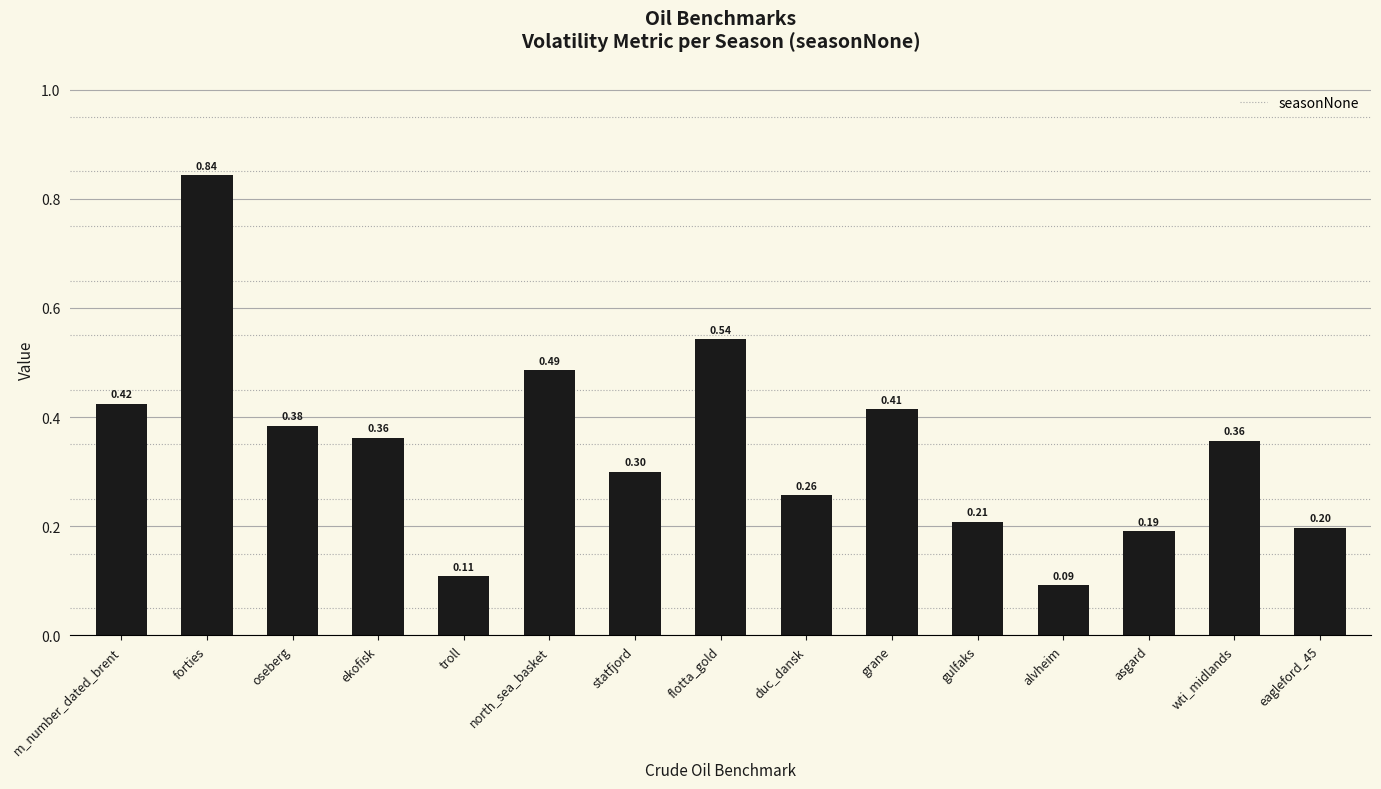

Between m_number_dated_brent and gulfaks, which is larger?

m_number_dated_brent